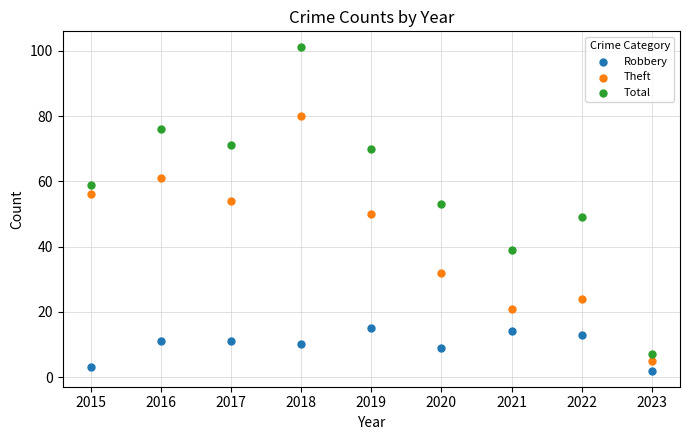

What are all the series names shown in the legend?

Robbery, Theft, Total